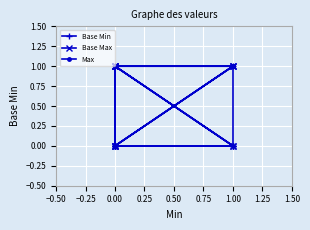

Between 1.00 and −0.25, which is larger?

1.00